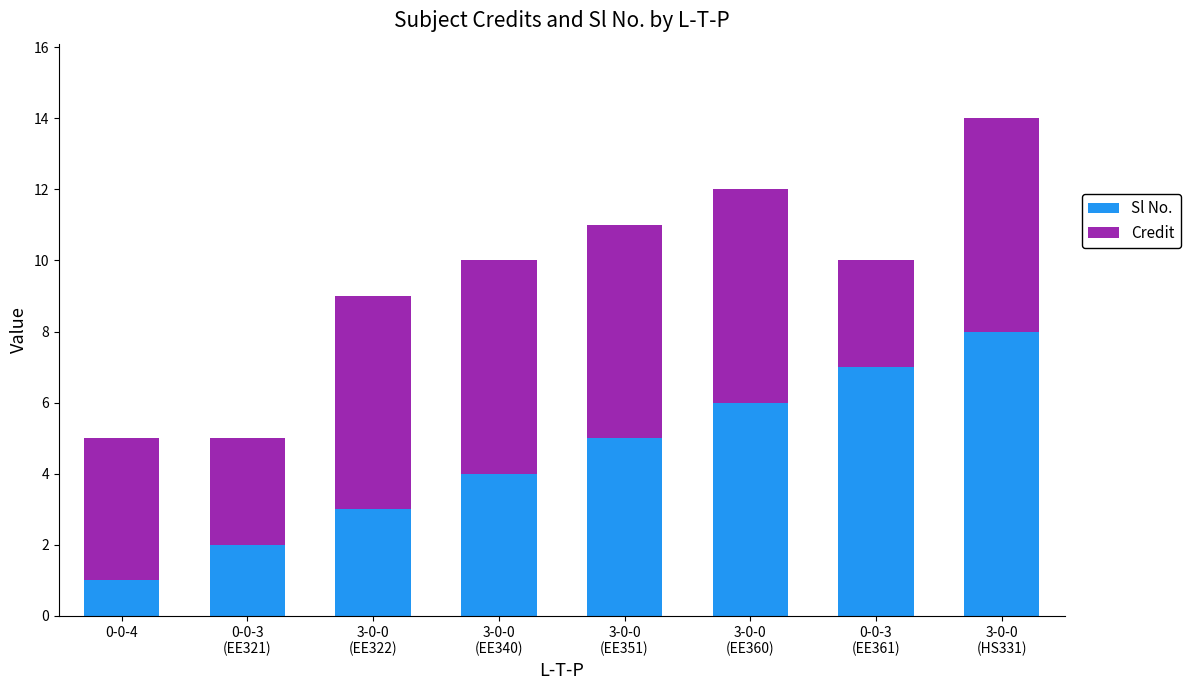

True or false: Sl No. has a value of 1 at 0-0-4.

True